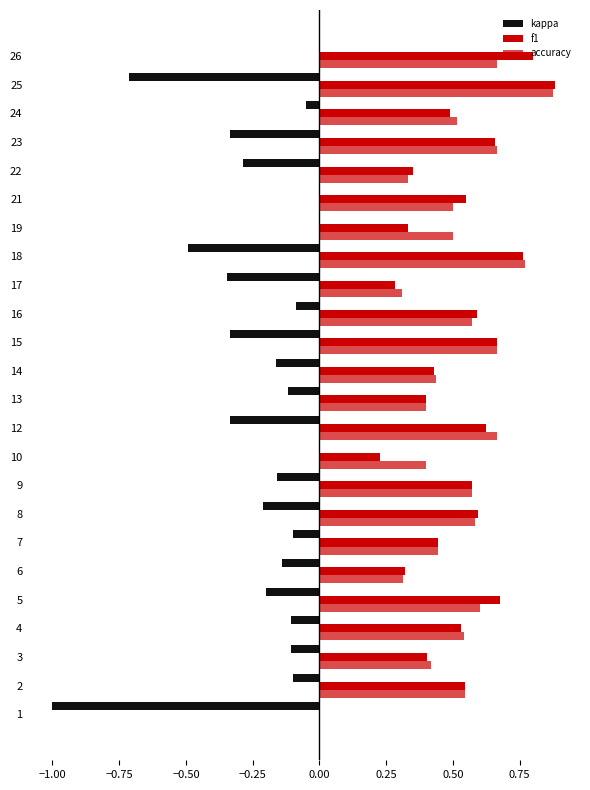

How many values in the f1 series exceed 0?

23